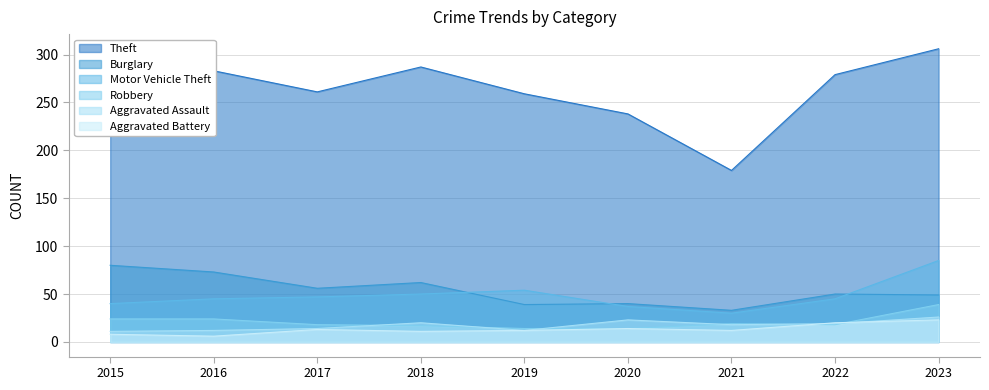

What are all the series names shown in the legend?

Theft, Burglary, Motor Vehicle Theft, Robbery, Aggravated Assault, Aggravated Battery